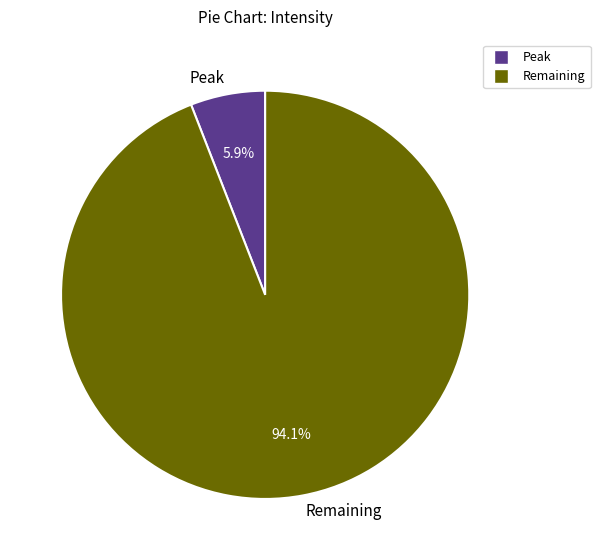

Is the sum of Remaining and Peak greater than half?

Yes